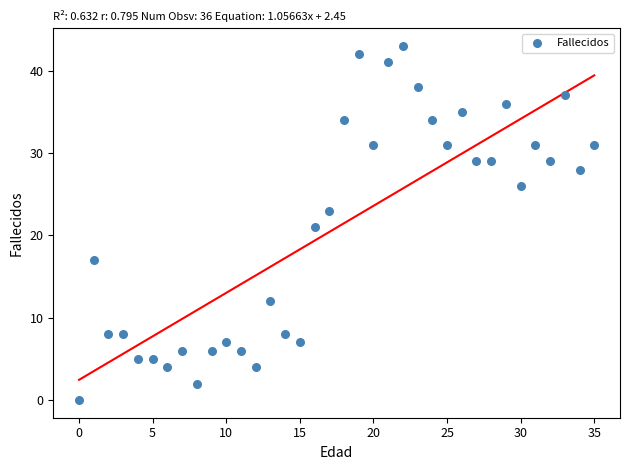

What is the range of Y values (max minus min)?

43